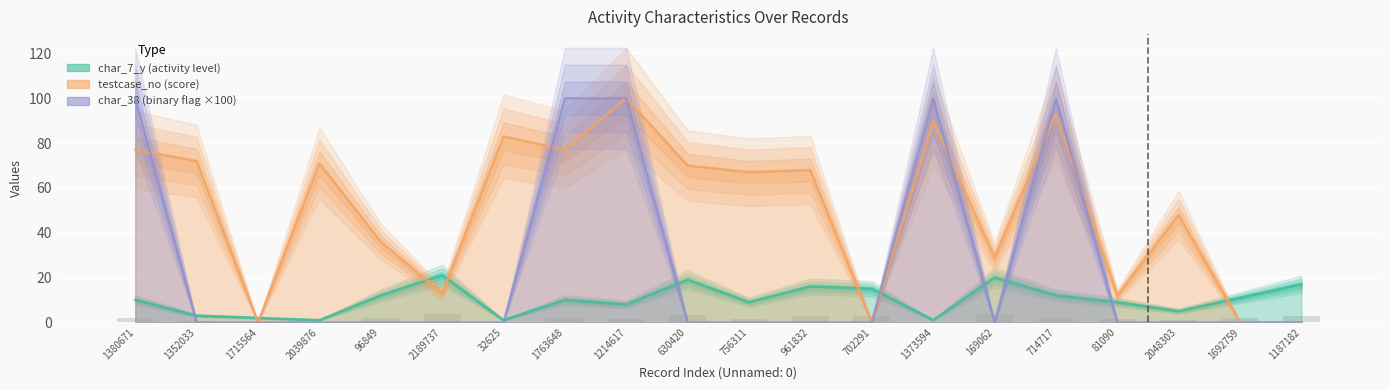

What position from the right is 1352033?

19